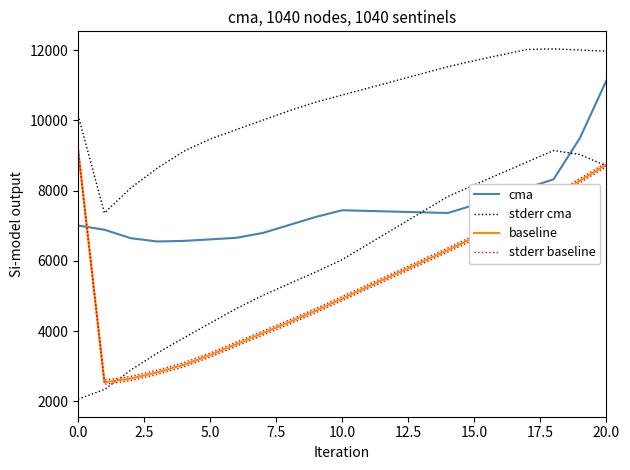

How many times do baseline and cma cross each other?

1